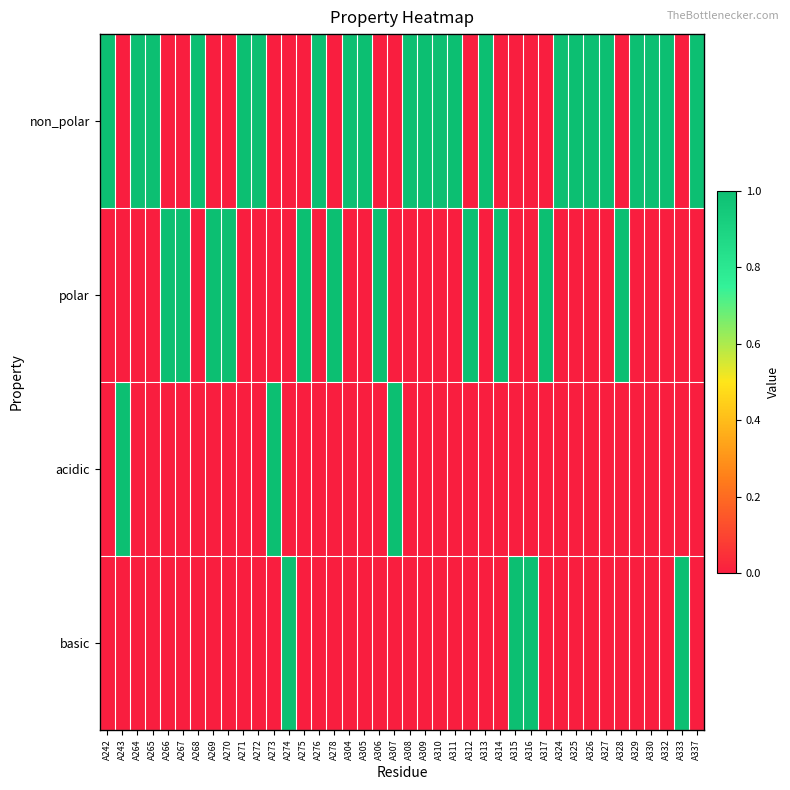

Count the number of categories in the chart.

40